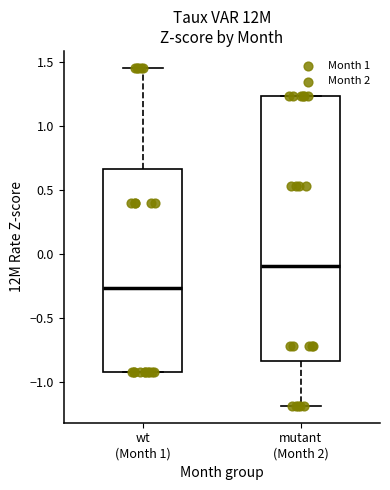

Where does the lower whisker of the box for mutant (Month 2) end on the y-axis? The values are not printed on the chart, so give them approximately, as read against the axis.

-1.20